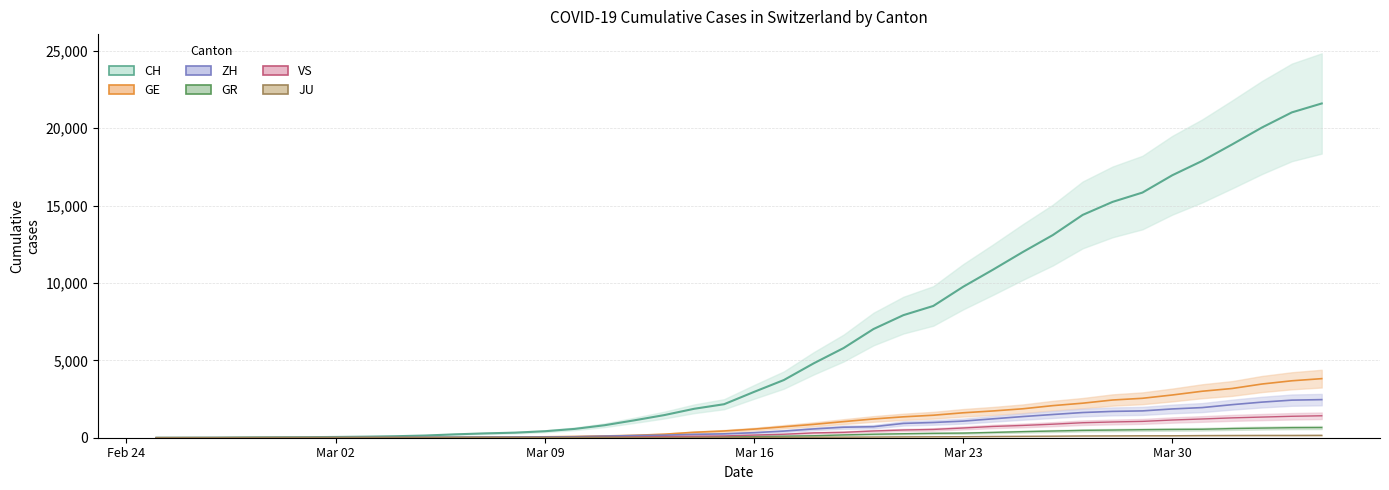

Does the chart have visible grid lines?

Yes